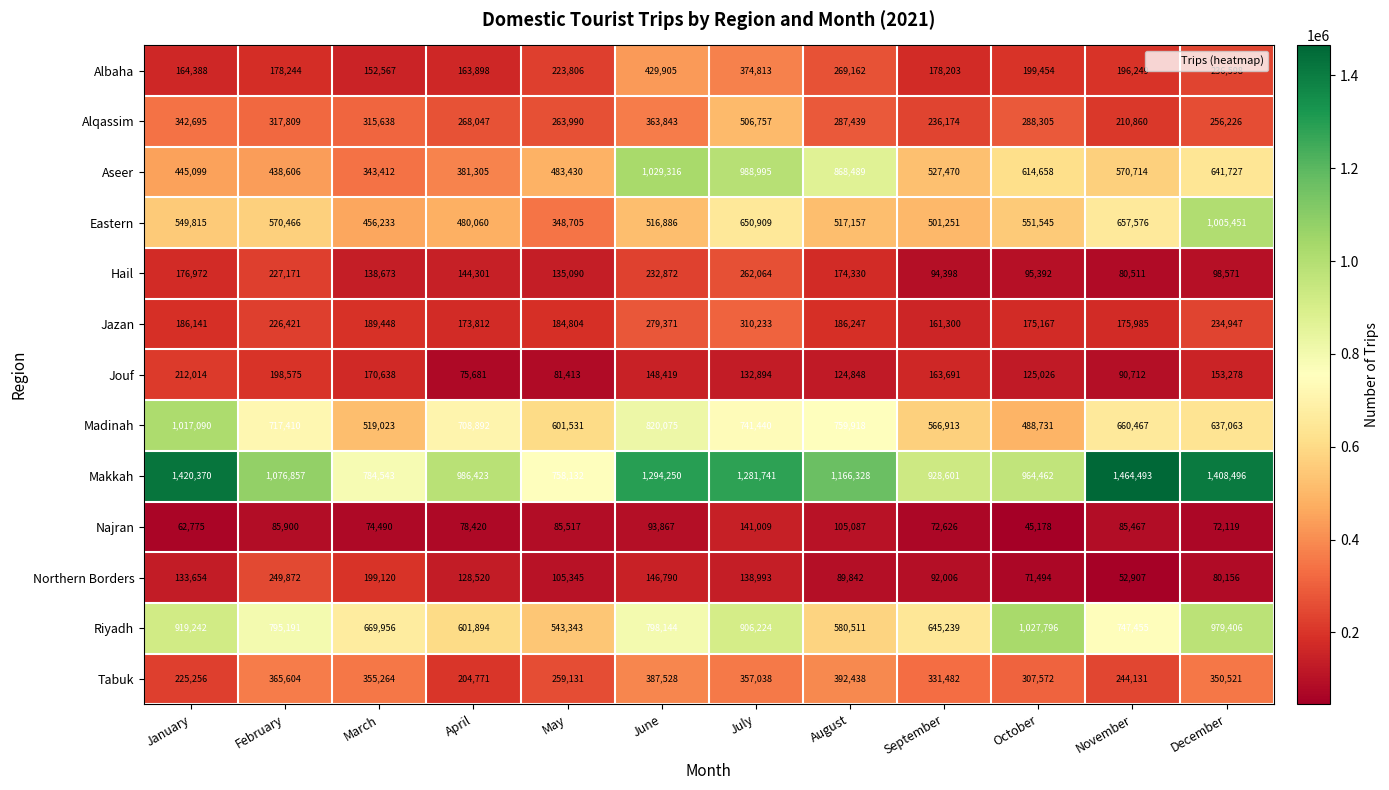

At which category is the sum across all series the highest?

July